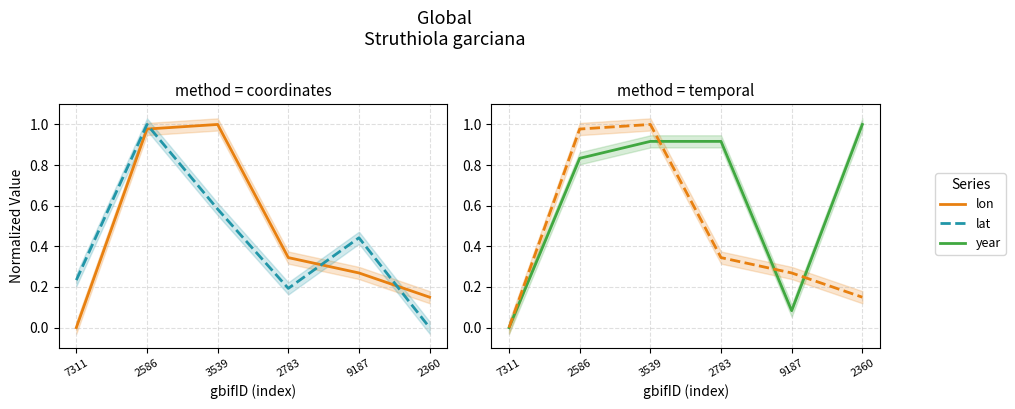

Reading right to left, transcribe all the data shown in this chart.

lon: 0.1	0.3	0.3	1.0	1.0	0.0
lat: 0.0	0.4	0.2	0.6	1.0	0.2
year: 1.0	0.1	0.9	0.9	0.8	0.0